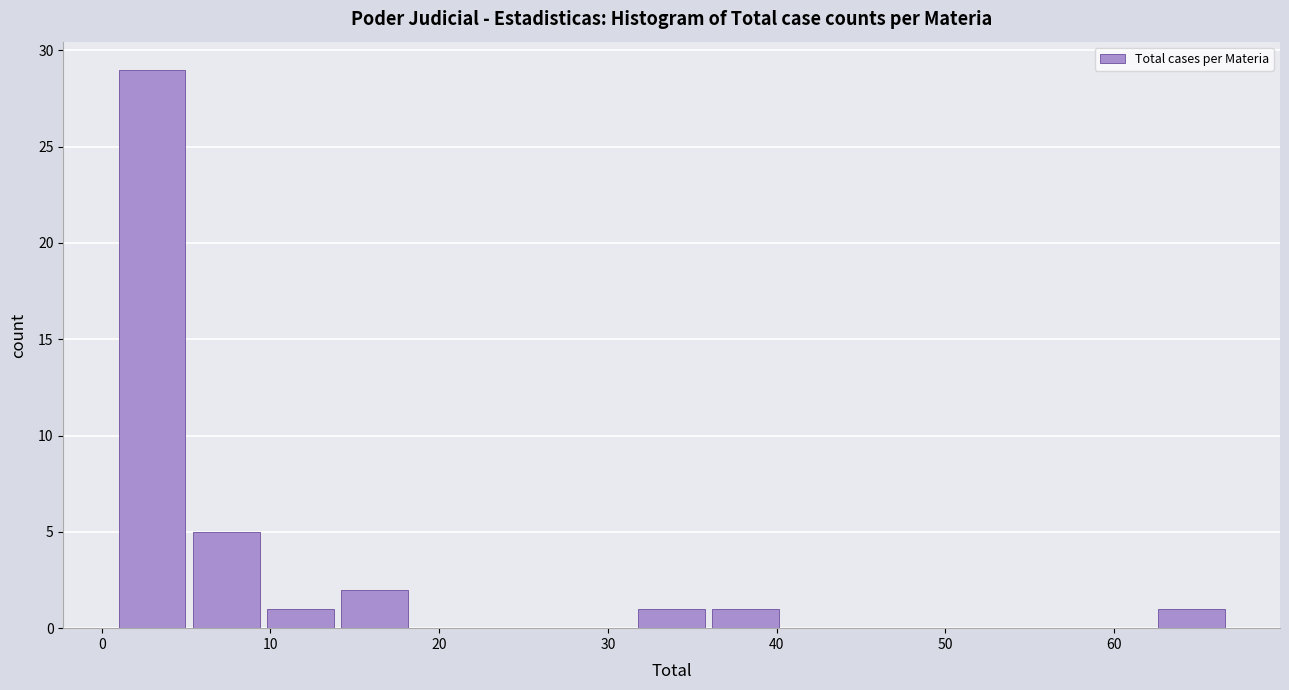

What is the height of the bar covering 5.4 to 9.8 on the x-axis? Neither the bar edges nor the heights are printed on the chart, so give them approximately, as read against the axes.

5